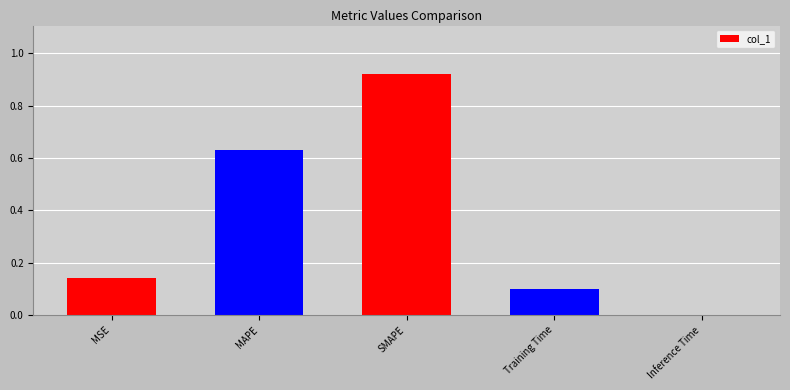

How many data points does each series have?

5